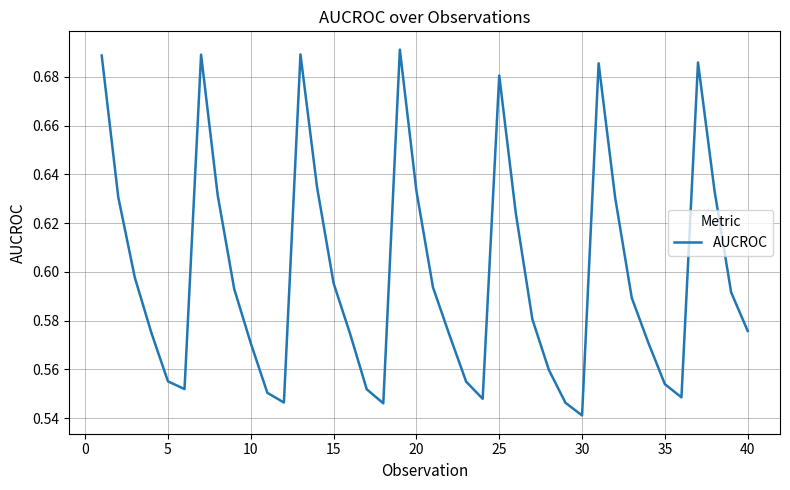

Which label corresponds to the smallest value in the chart?

30